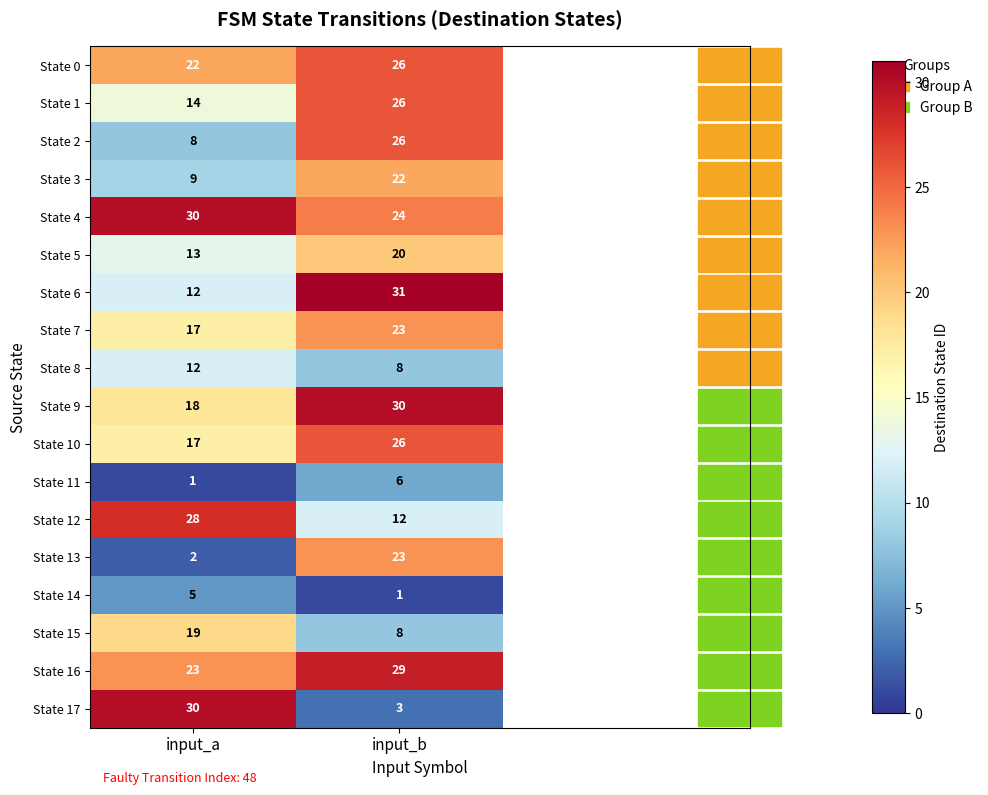

The State 7 series shows 27 at input_a. True or false?

False